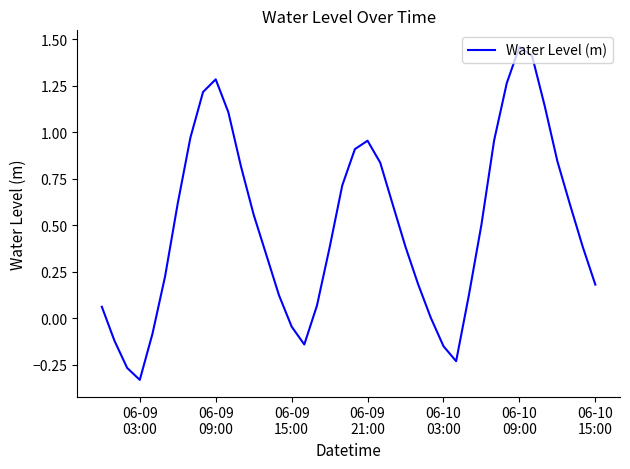

How many lines are shown in the chart?

1